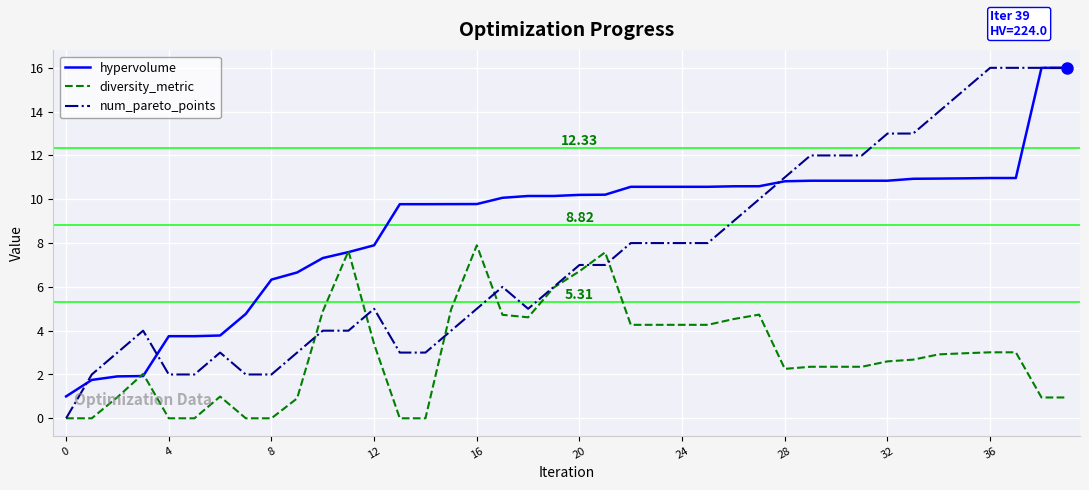

Which series has the largest total across all categories?

hypervolume